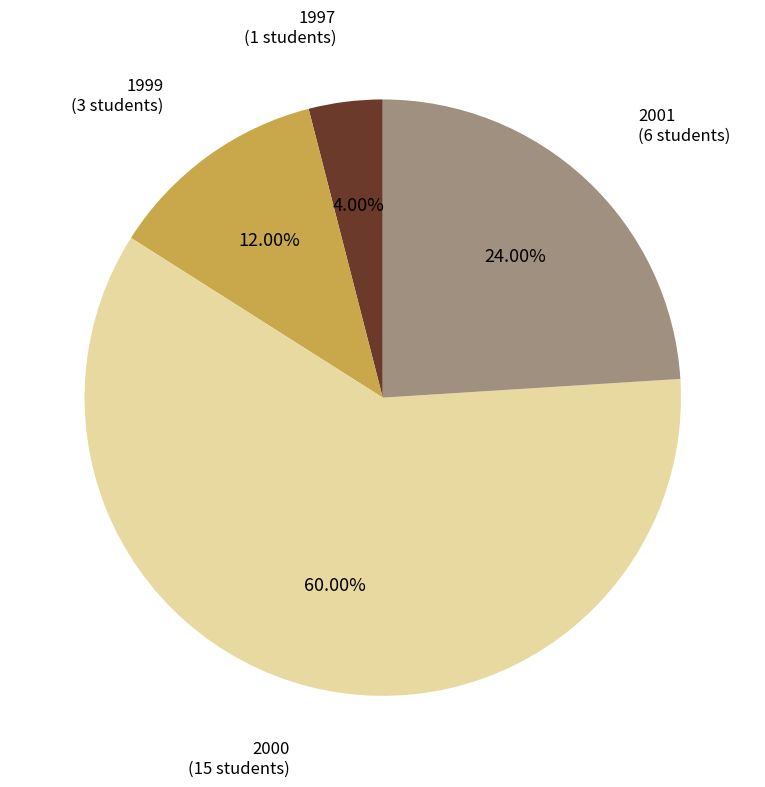

Which has a higher value, 1997 or 2001?

2001